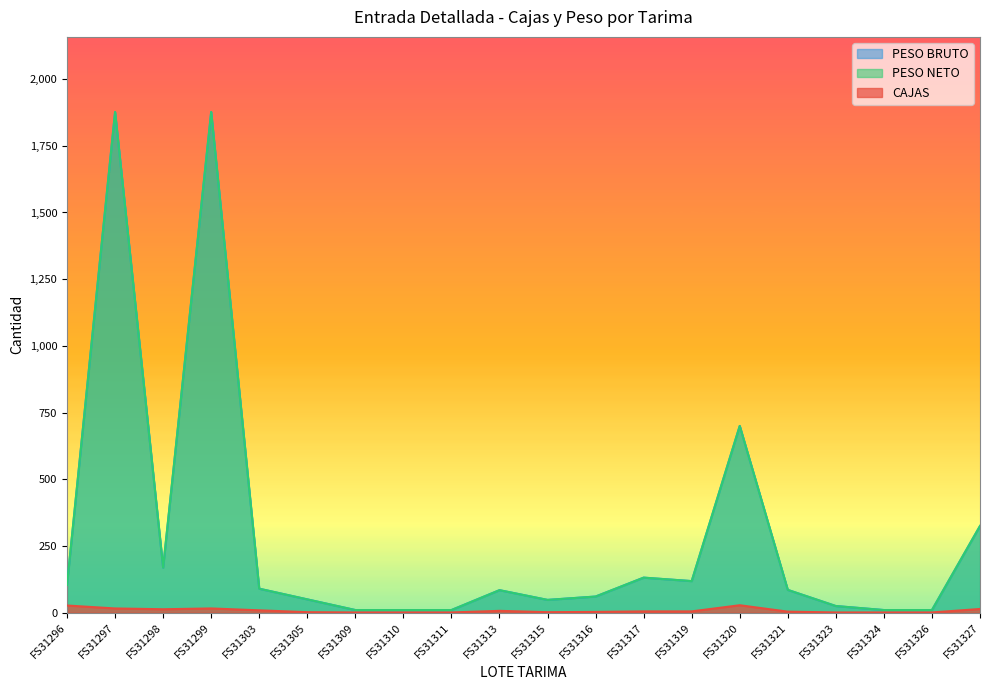

Is it true that PESO NETO equals 10.0 at FS31311?

True